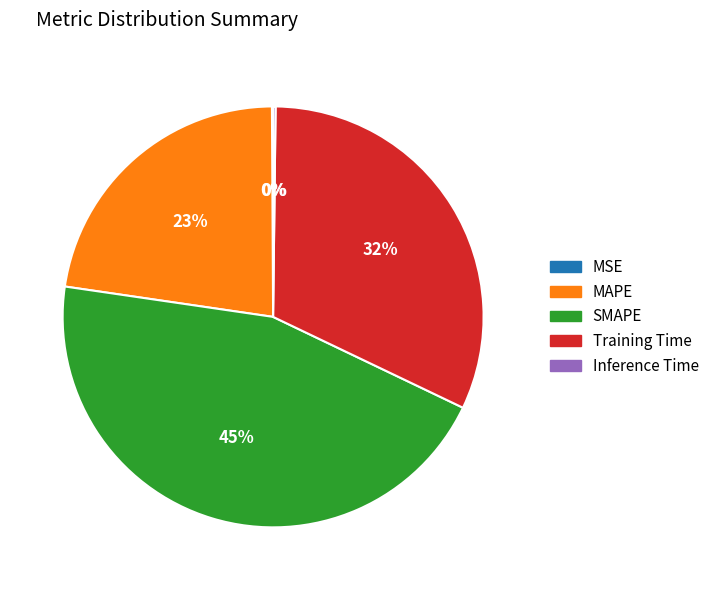

Approximately how many times larger is the value at MAPE compared to SMAPE?

0.5